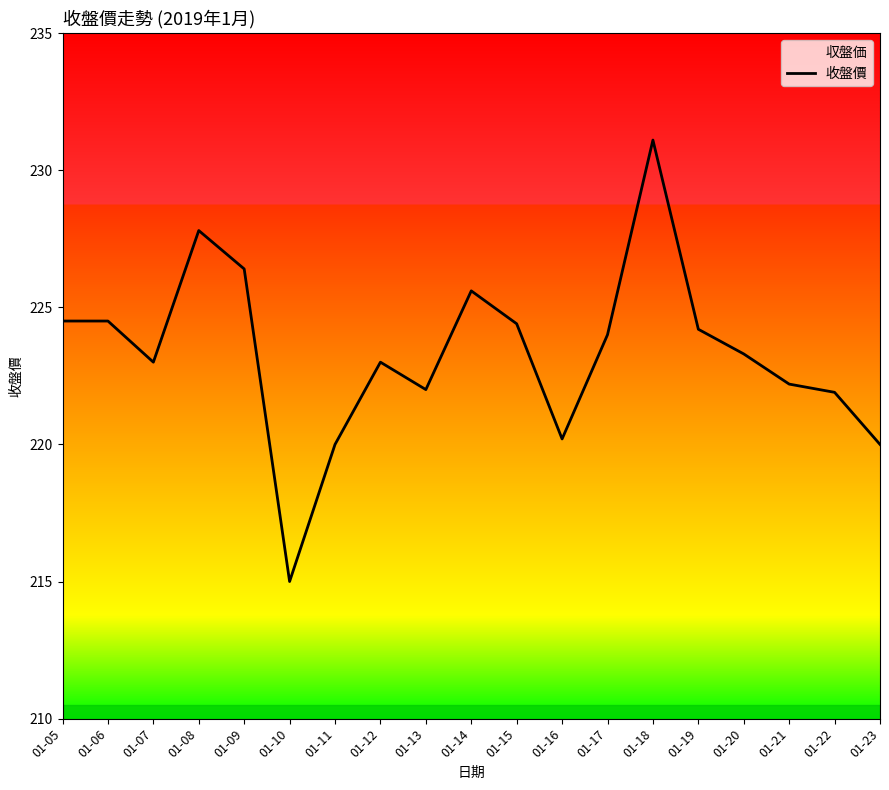

Reading right to left, list all the values displayed in this chart.

220.0	221.9	222.2	223.3	224.2	231.1	224.0	220.2	224.4	225.6	222.0	223.0	220.0	215.0	226.4	227.8	223.0	224.5	224.5